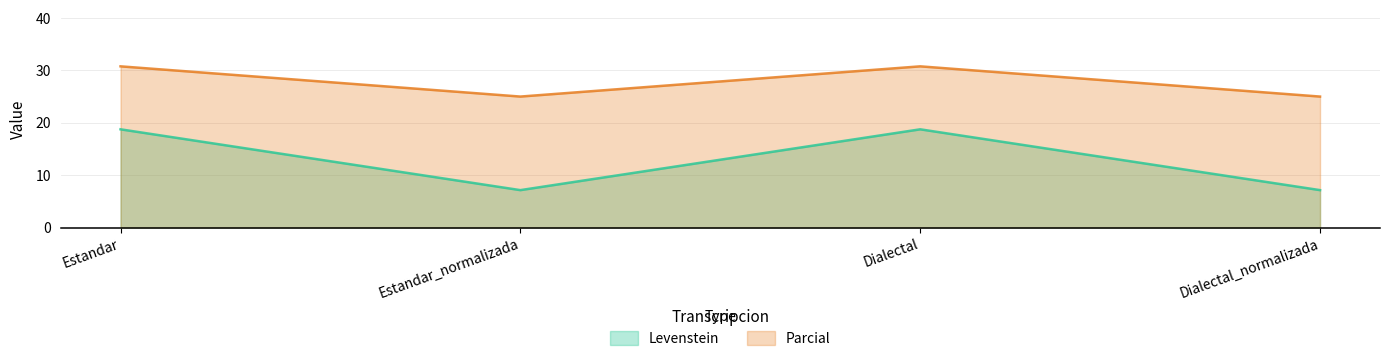

What is the value of the Parcial point at the 4th from the left?

25.0